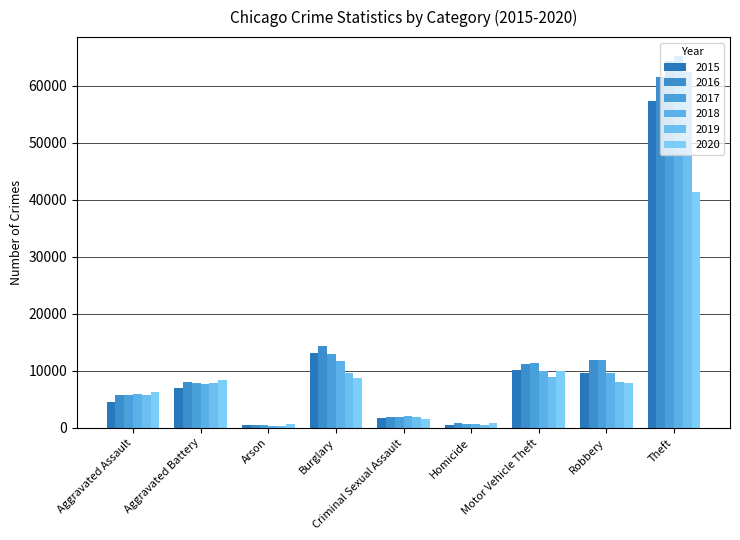

What is the value of the 2017 bar at the 2nd from the left?

7845